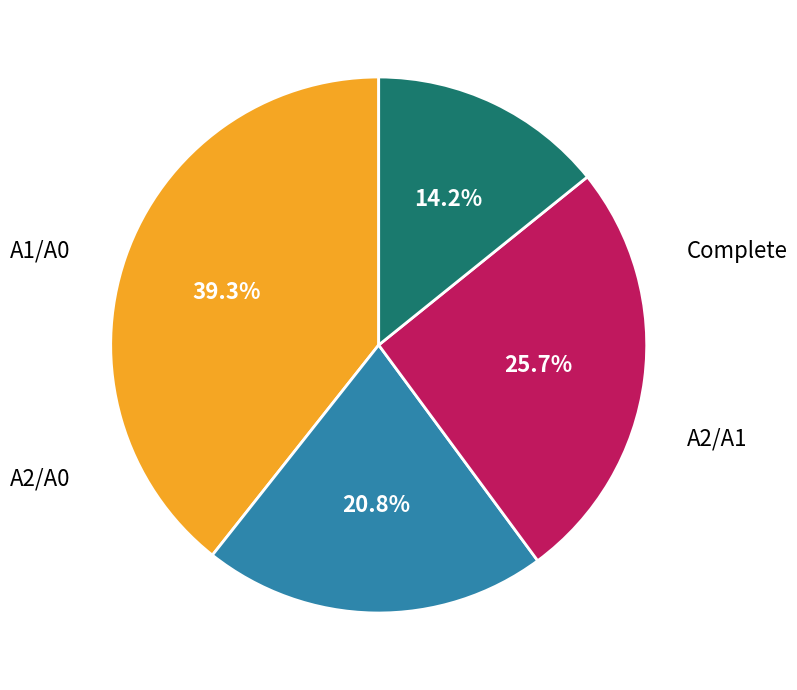

Does any single category account for the majority?

No